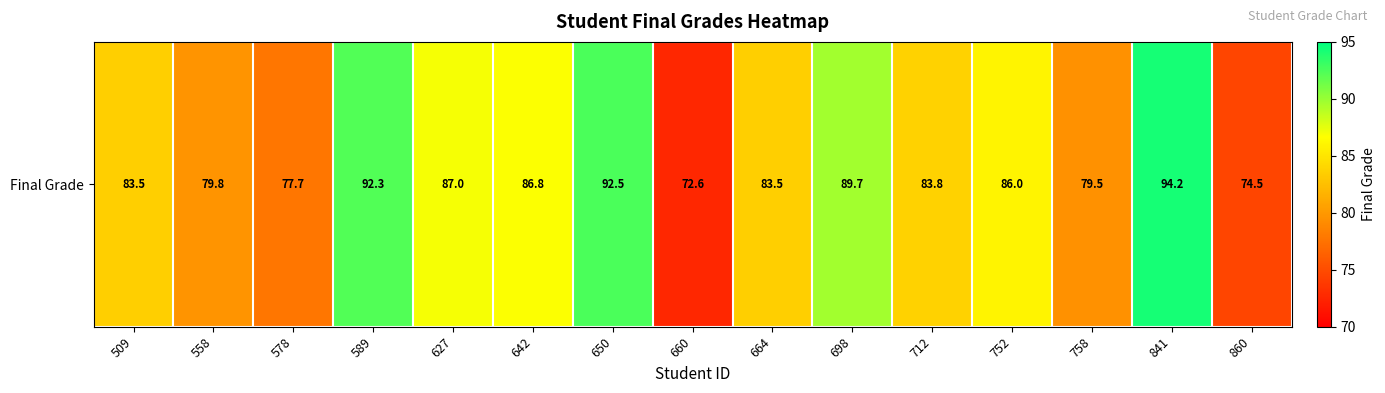

Which category has the highest value across all series?

841